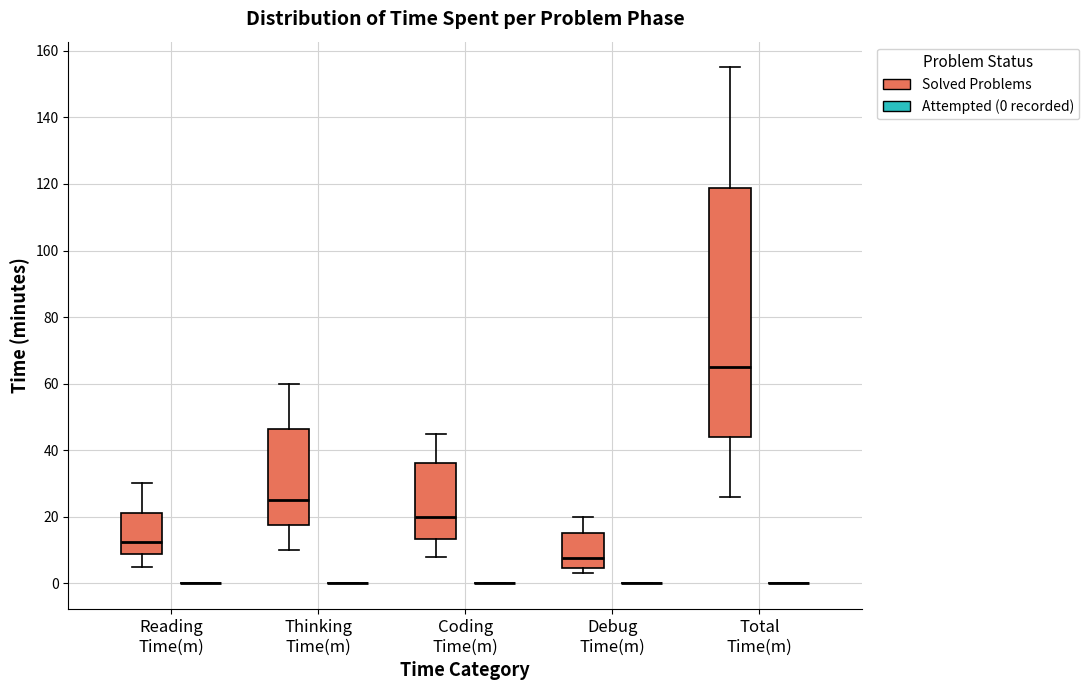

Comparing the boxes themselves (not the whiskers), which one is the tallest?

Total Time(m) (Solved Problems)